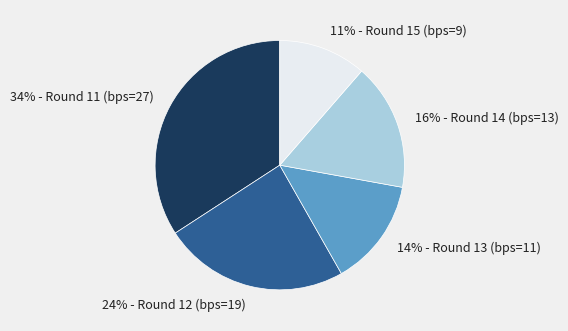

Which slice is the largest?

34% - Round 11 (bps=27)